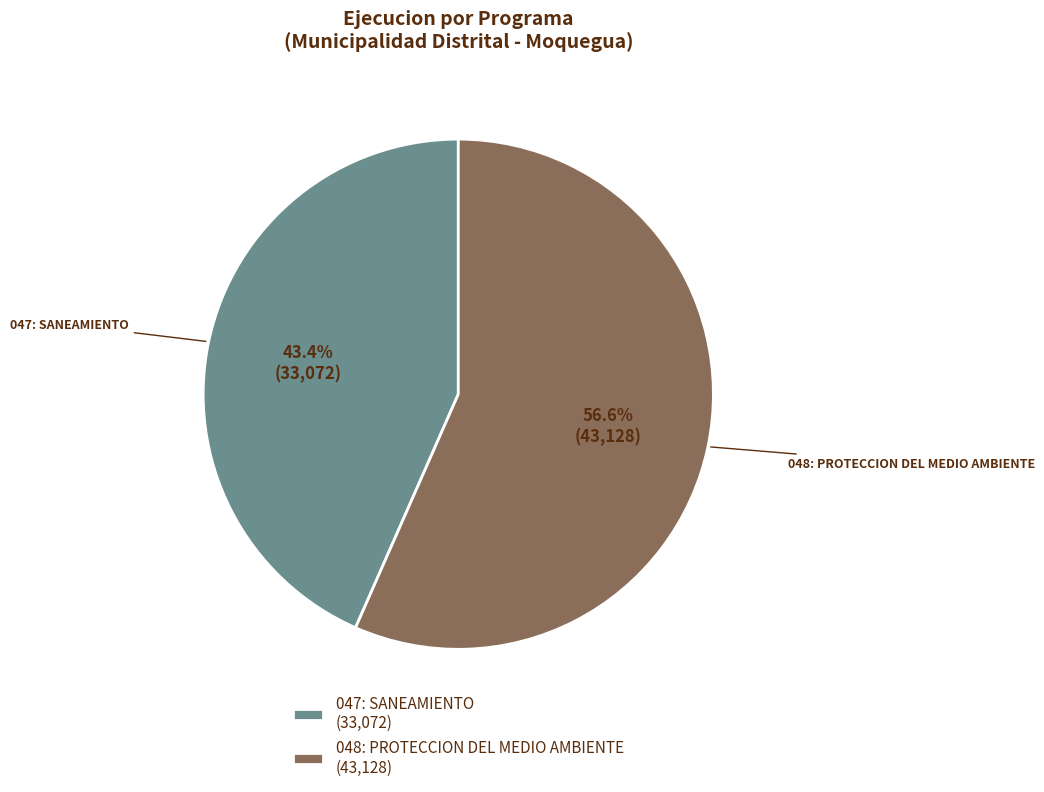

Rank the categories by value from highest to lowest.

048: PROTECCION DEL MEDIO AMBIENTE, 047: SANEAMIENTO